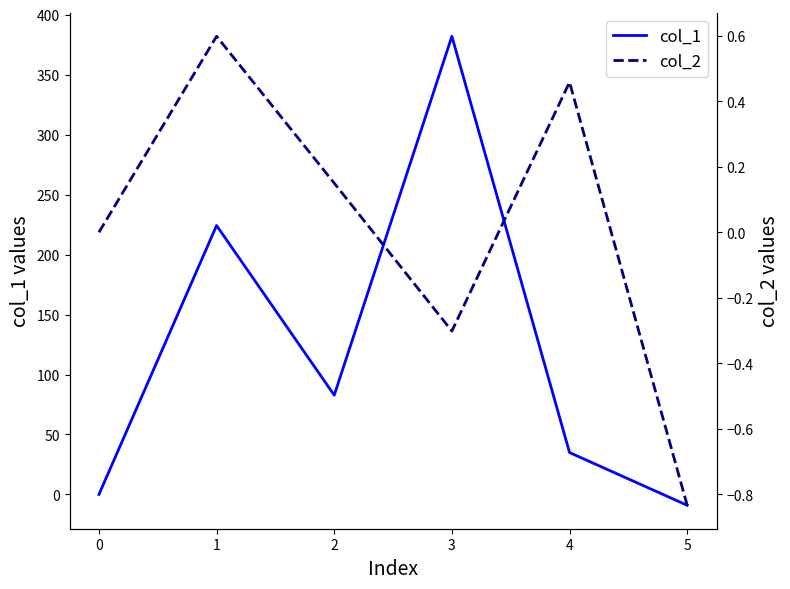

Does the chart have visible grid lines?

No